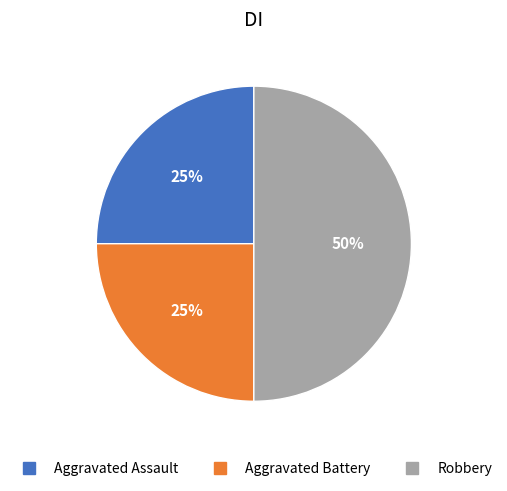

Which has a higher value, Aggravated Battery or Robbery?

Robbery